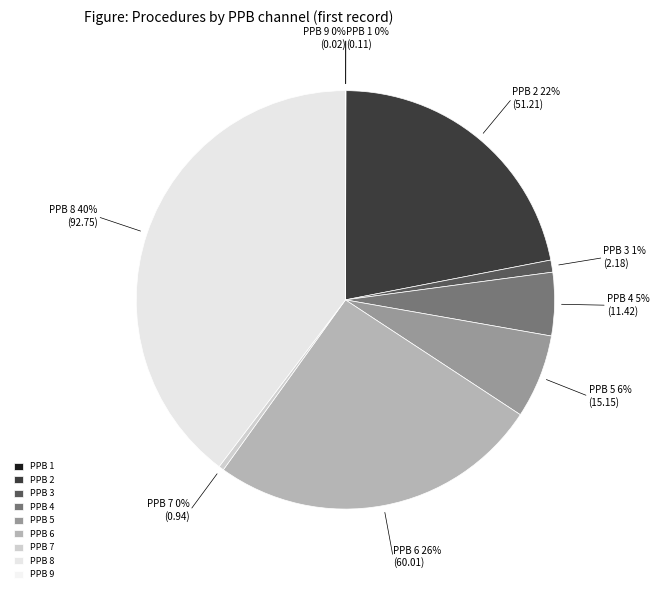

To the nearest percent, what is the difference between the largest and smallest slice percentages?

40%